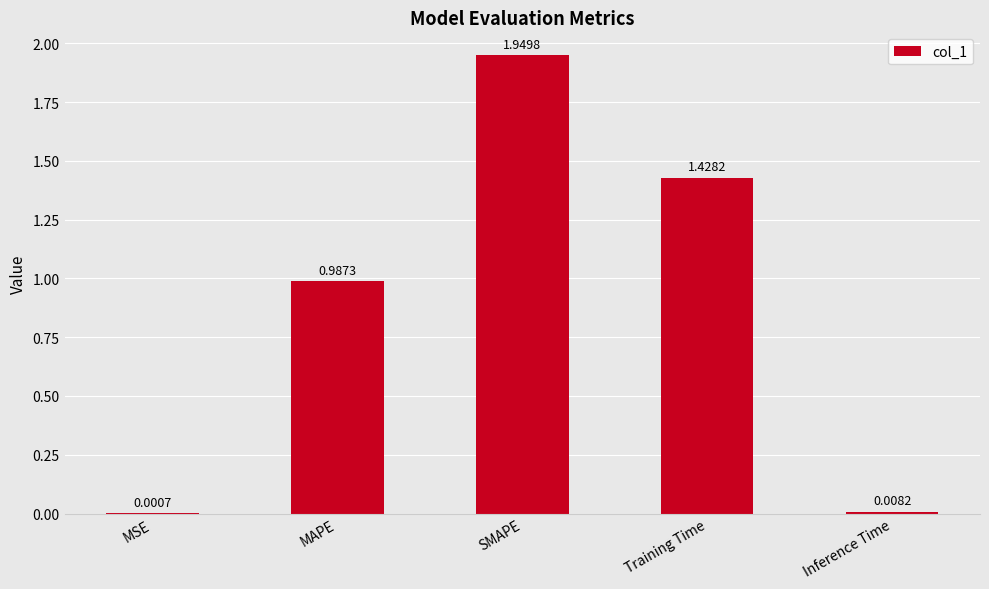

What is the sum of the values at SMAPE and MAPE?

2.9